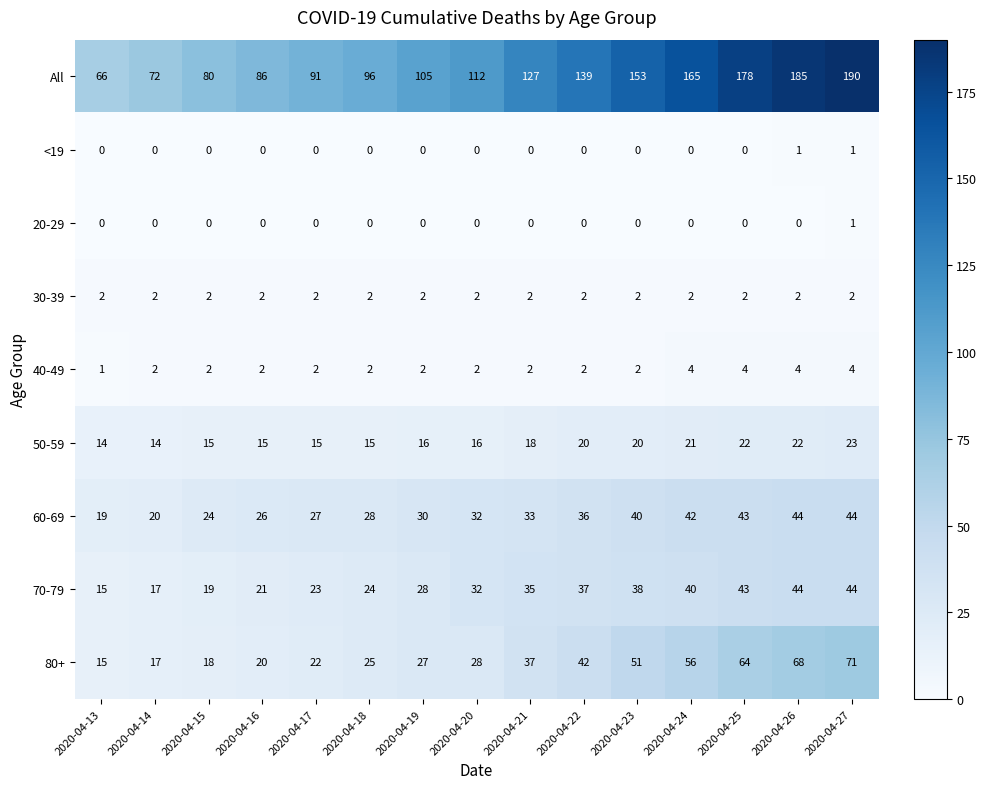

What is the total value across all series at 2020-04-22?

278